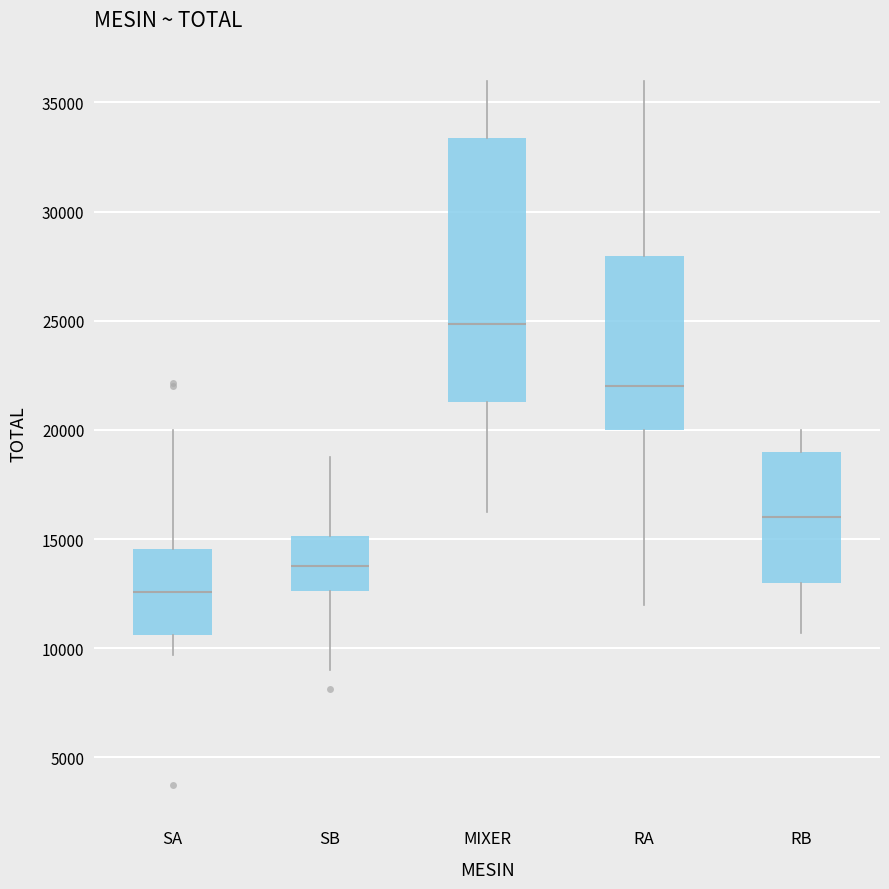

Reading left to right, read every box against the y-axis: the position of its median line, the range the box covers, and the ends of its whiskers. The values are not printed on the chart, so give them approximately, as read against the axis.

SA: median 12500, box 10500 to 14500, whiskers 9500 to 20000
SB: median 14000, box 12500 to 15000, whiskers 9000 to 19000
MIXER: median 25000, box 21500 to 33500, whiskers 16000 to 36000
RA: median 22000, box 20000 to 28000, whiskers 12000 to 36000
RB: median 16000, box 13000 to 19000, whiskers 10500 to 20000